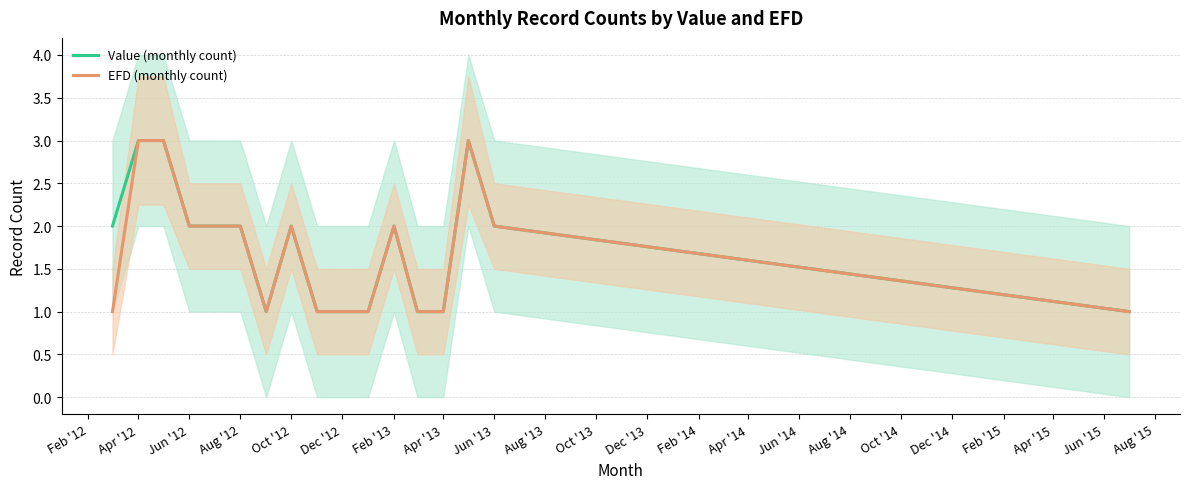

True or false: EFD (monthly count) and Value (monthly count) intersect in this chart.

False